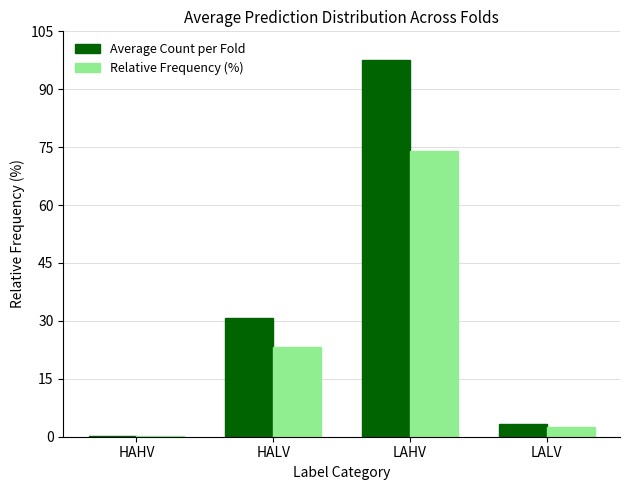

Count the number of data series in this chart.

2